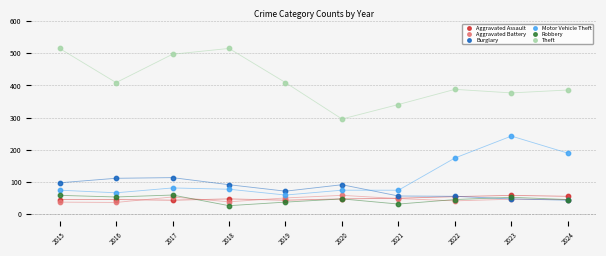

What are all the series names shown in the legend?

Aggravated Assault, Aggravated Battery, Burglary, Motor Vehicle Theft, Robbery, Theft